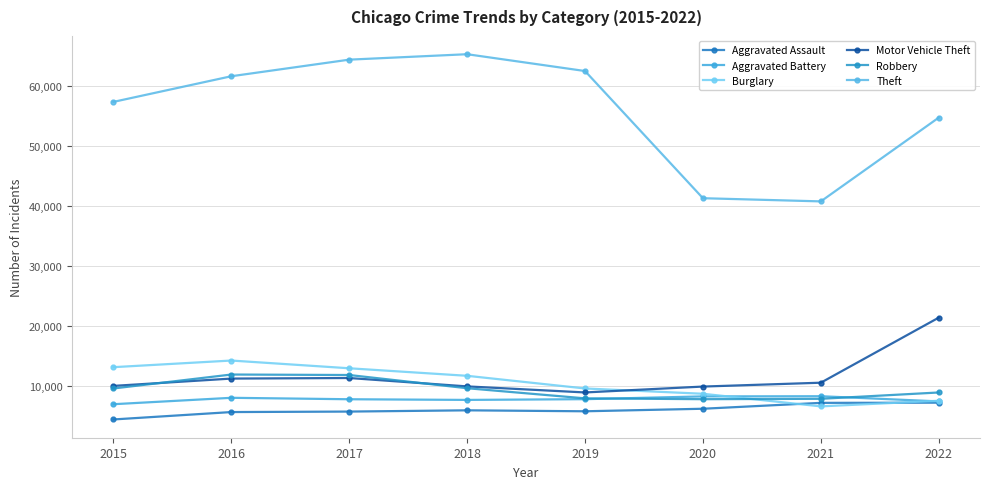

What value does the Burglary series have at 2018?

11746